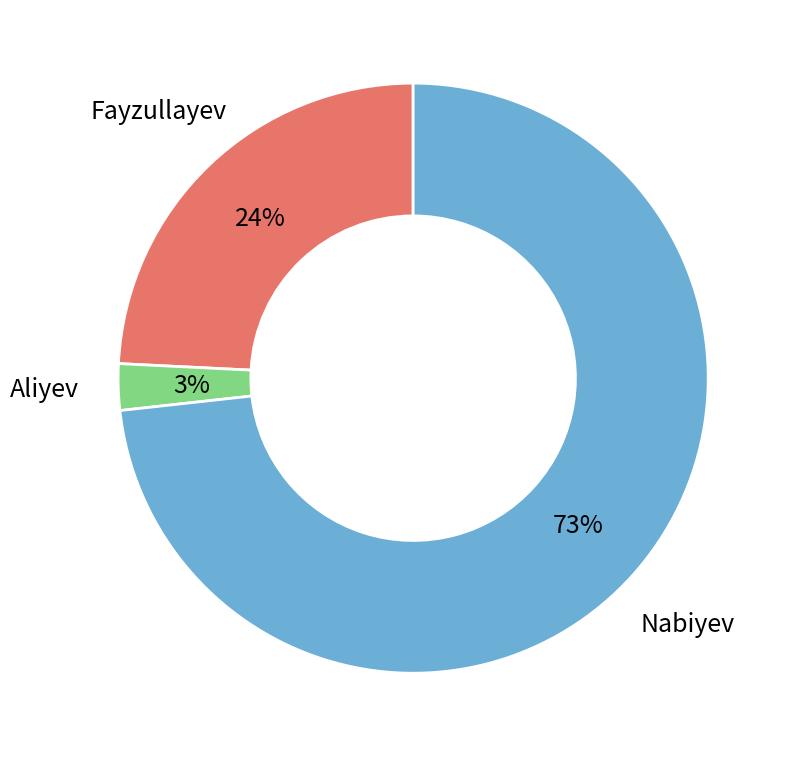

Is there any slice that represents more than half of the pie?

Yes